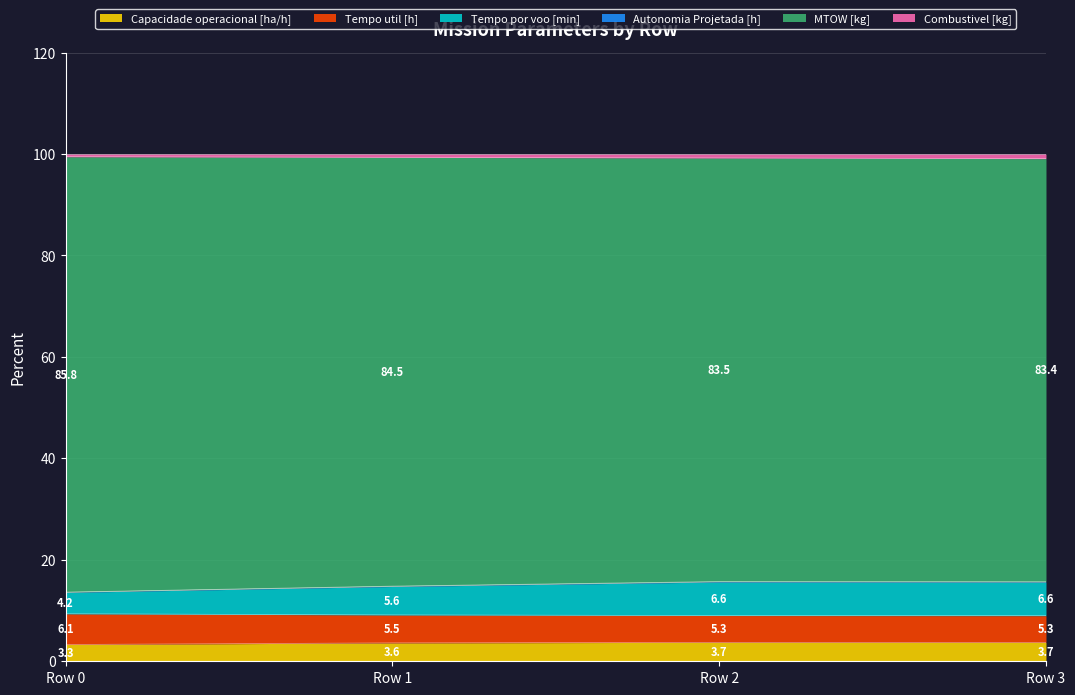

What is the total value across all series at Row 0?

100.0